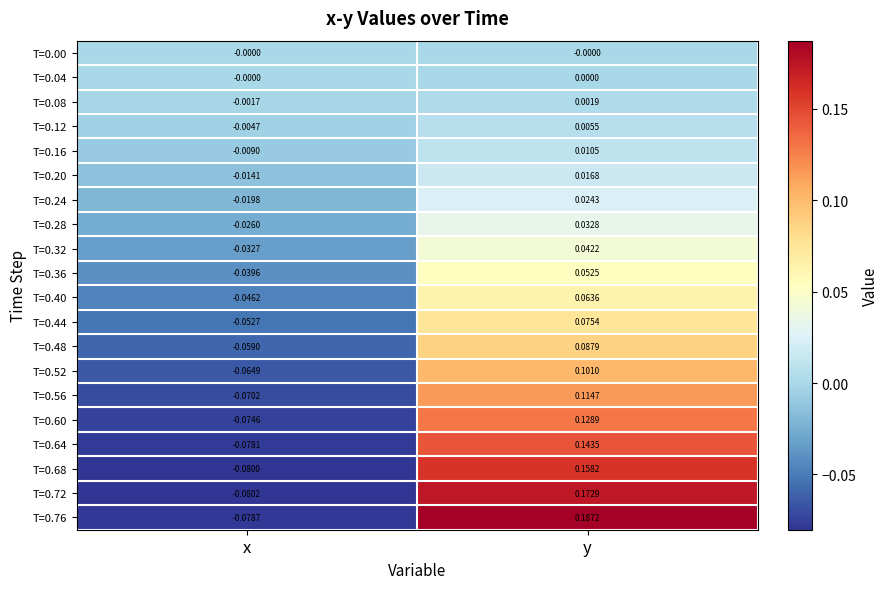

What is the total value across all series at y?

1.4